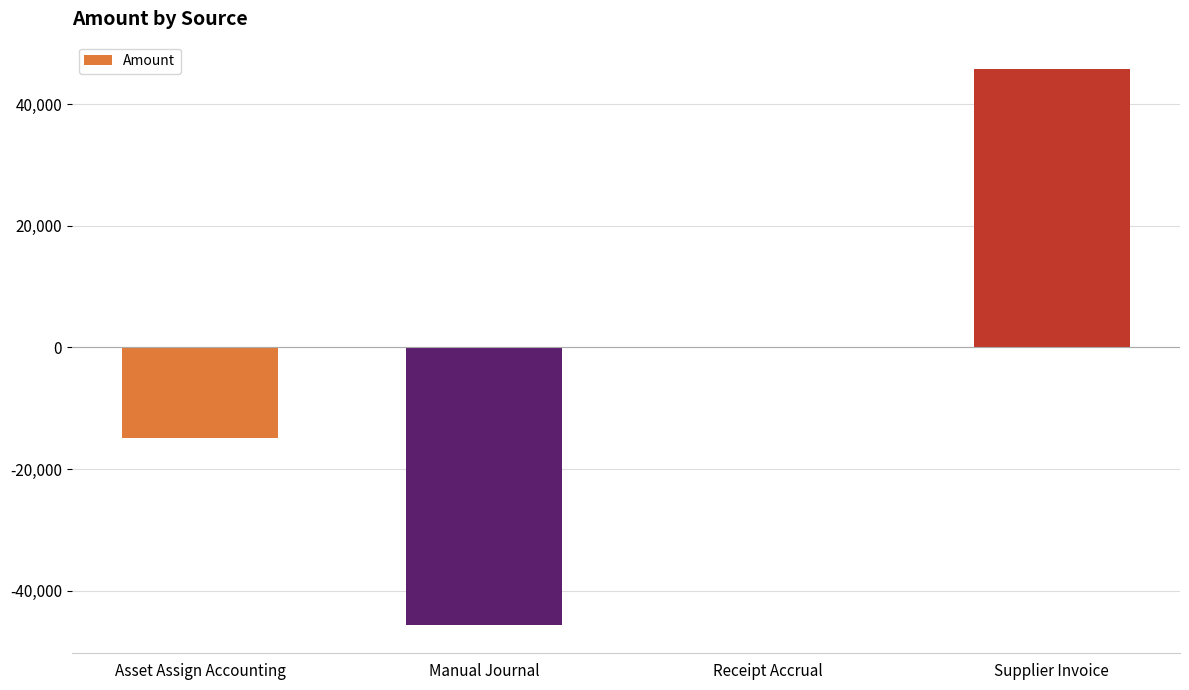

Reading left to right, extract all data points from this chart.

-14859.5	-45749.6	0.0	45749.6